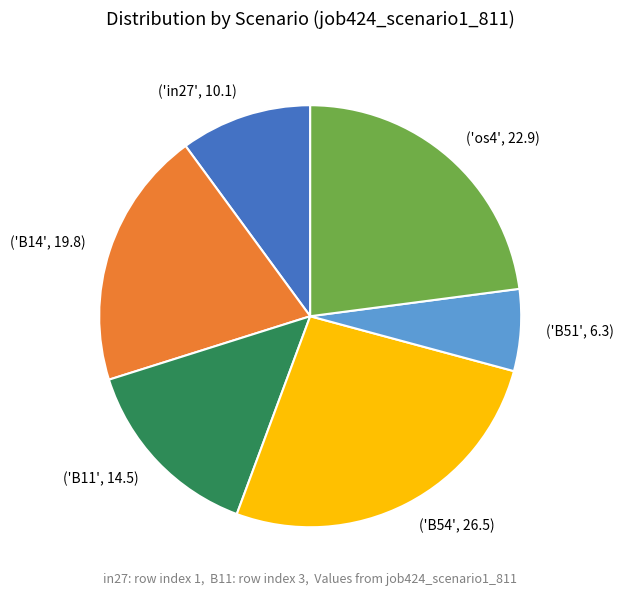

Is there a majority slice in this chart?

No